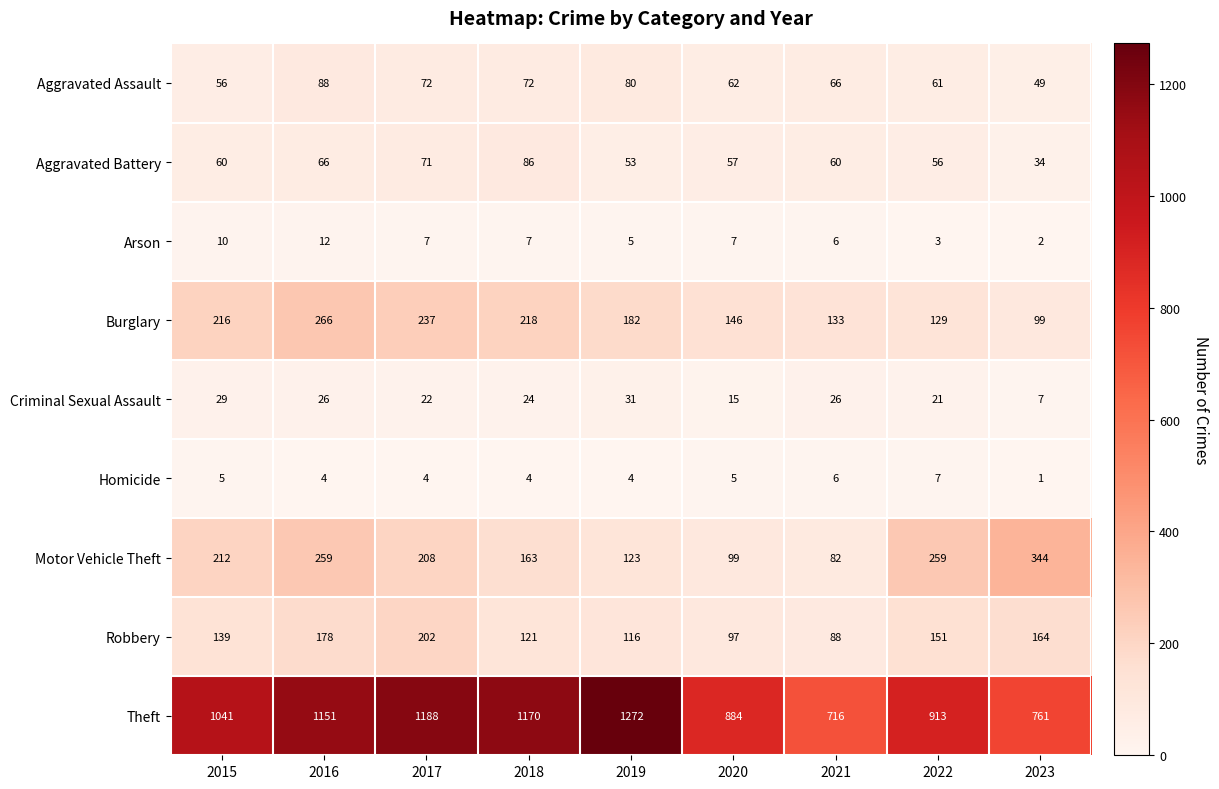

Where does the Homicide series first go above 4?

2015